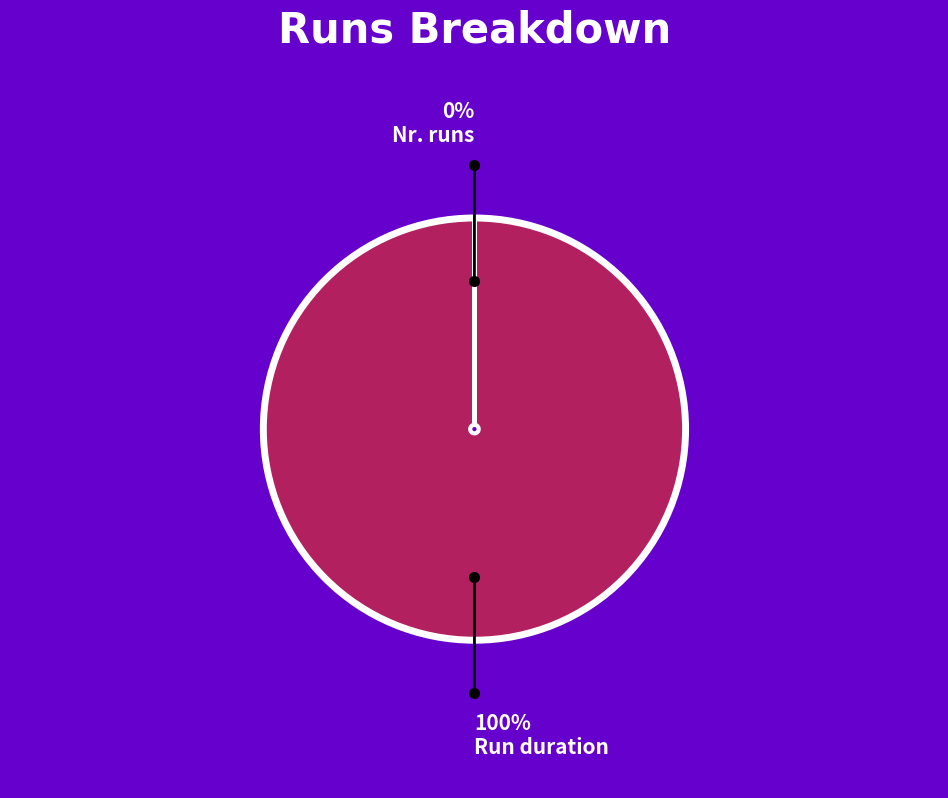

Is there a majority slice in this chart?

Yes